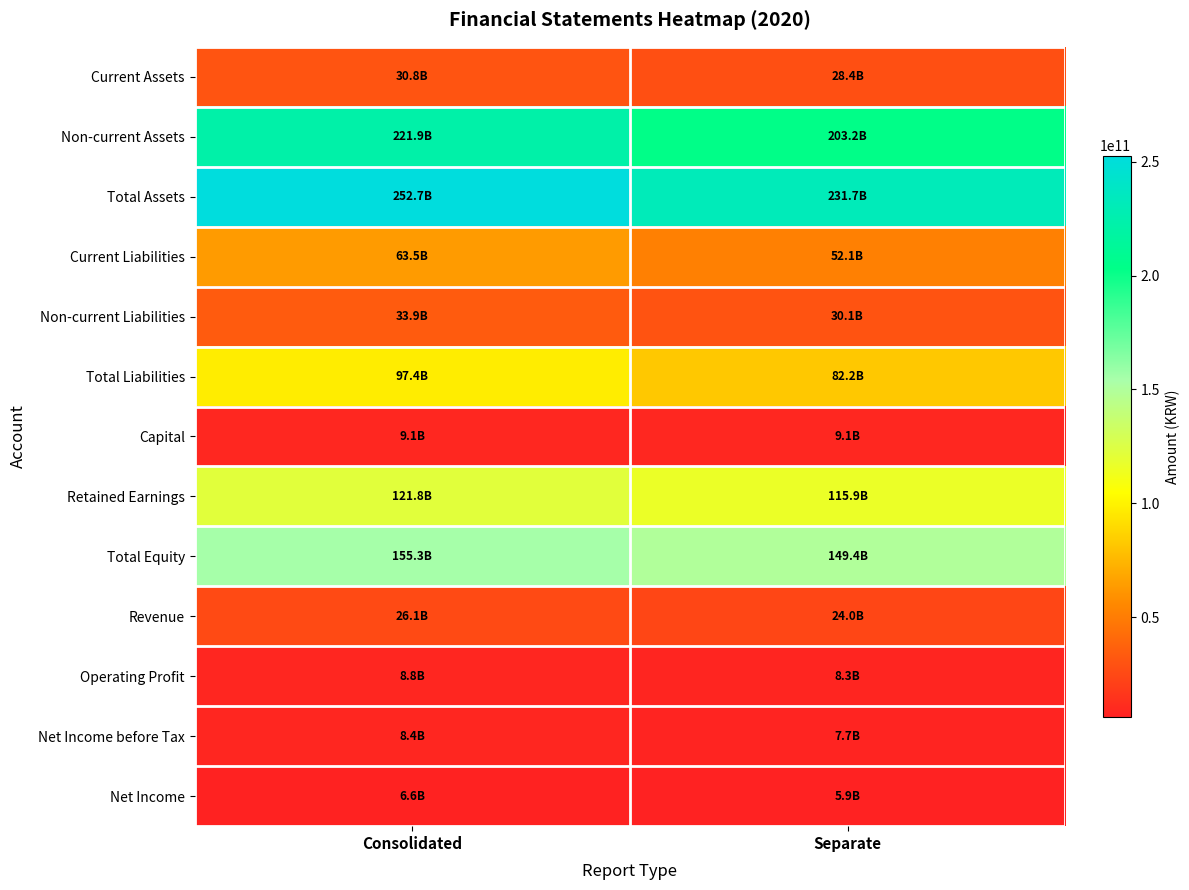

At how many categories does at least one series exceed 65905694259?

2